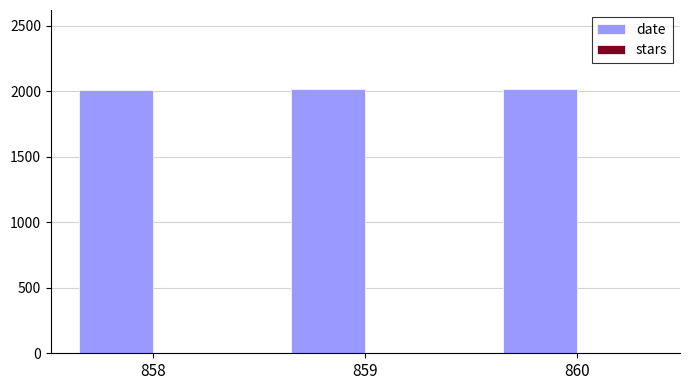

Is it true that date equals 3008.8 at 860?

False